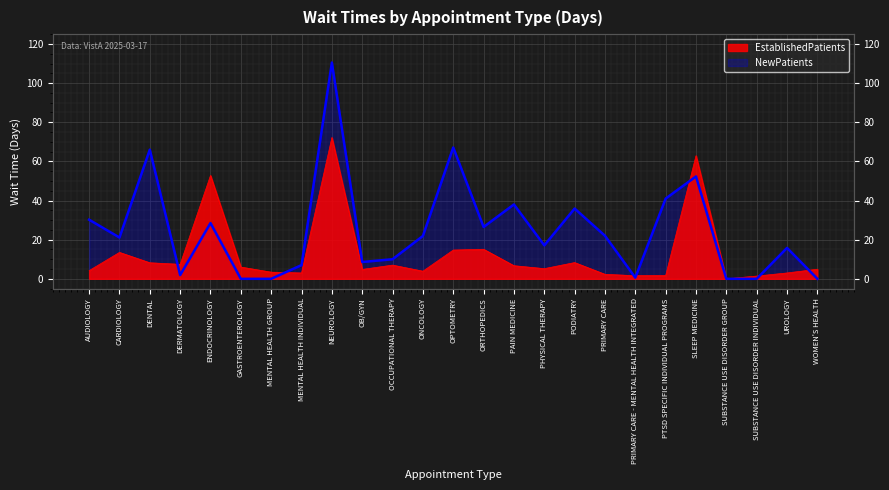

How many lines are shown in the chart?

2